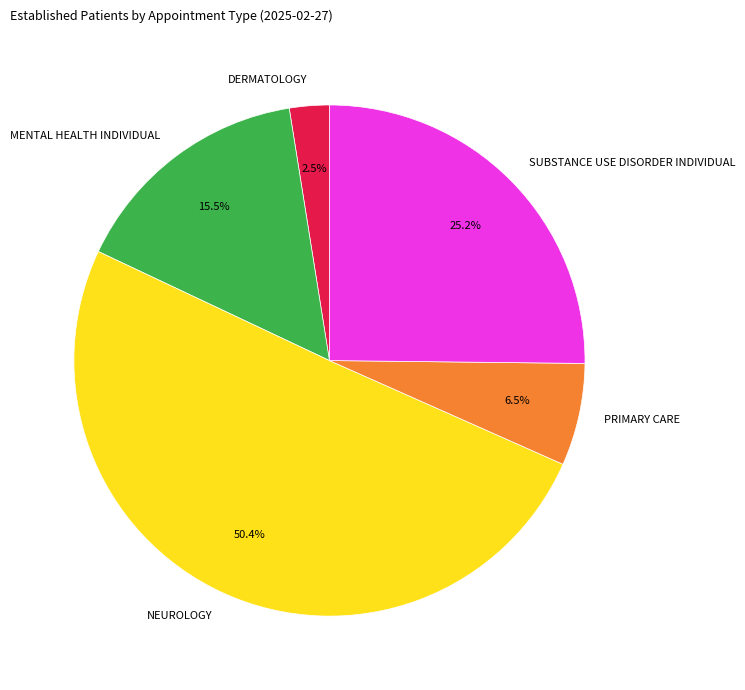

Rank the categories by value from lowest to highest.

DERMATOLOGY, PRIMARY CARE, MENTAL HEALTH INDIVIDUAL, SUBSTANCE USE DISORDER INDIVIDUAL, NEUROLOGY